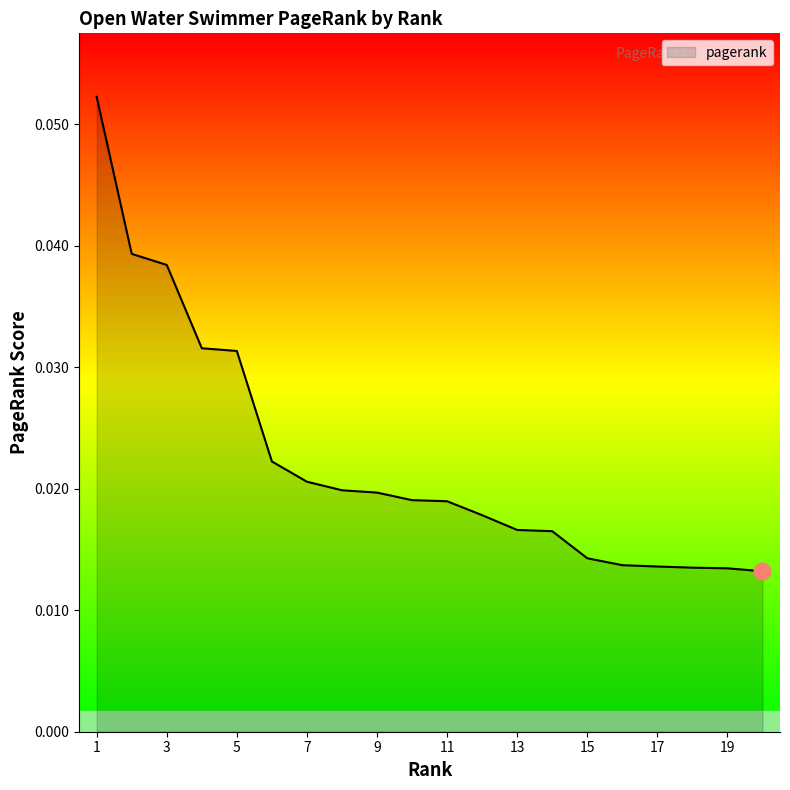

Does the chart display data point markers on the line(s)?

No